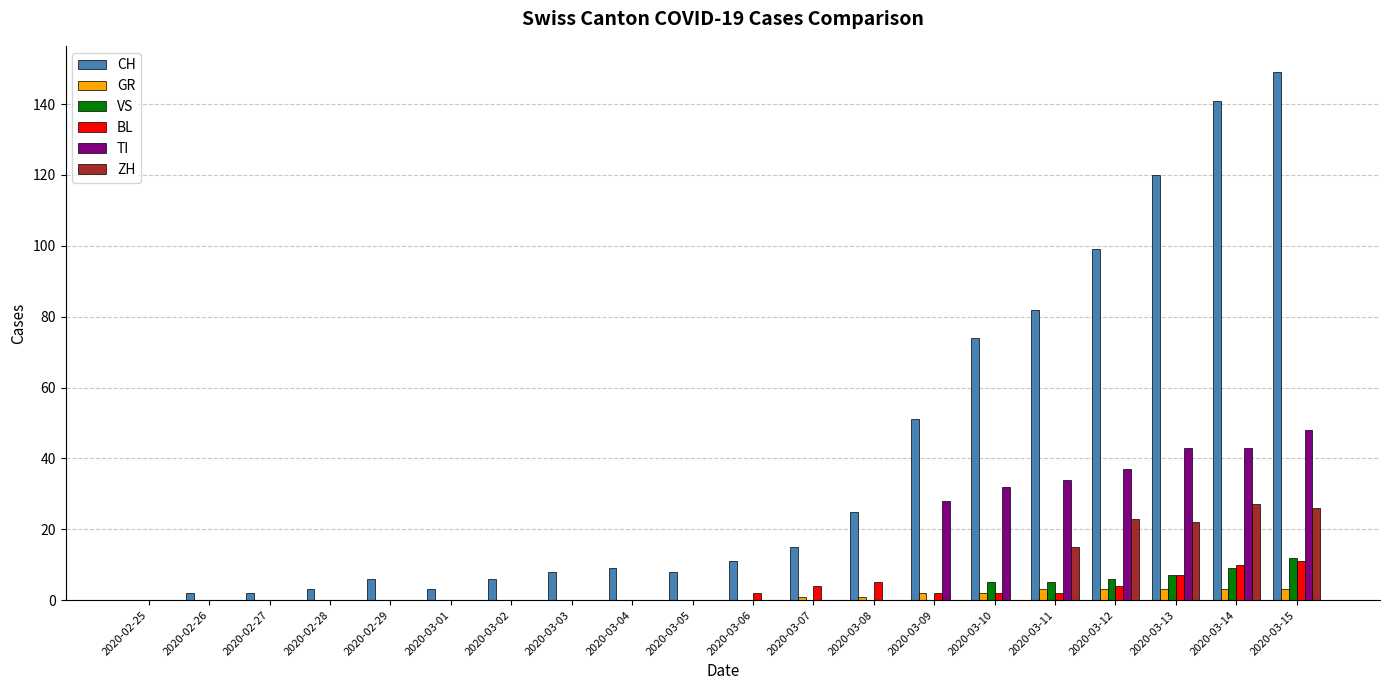

True or false: TI has a value of 43 at 2020-03-14.

True